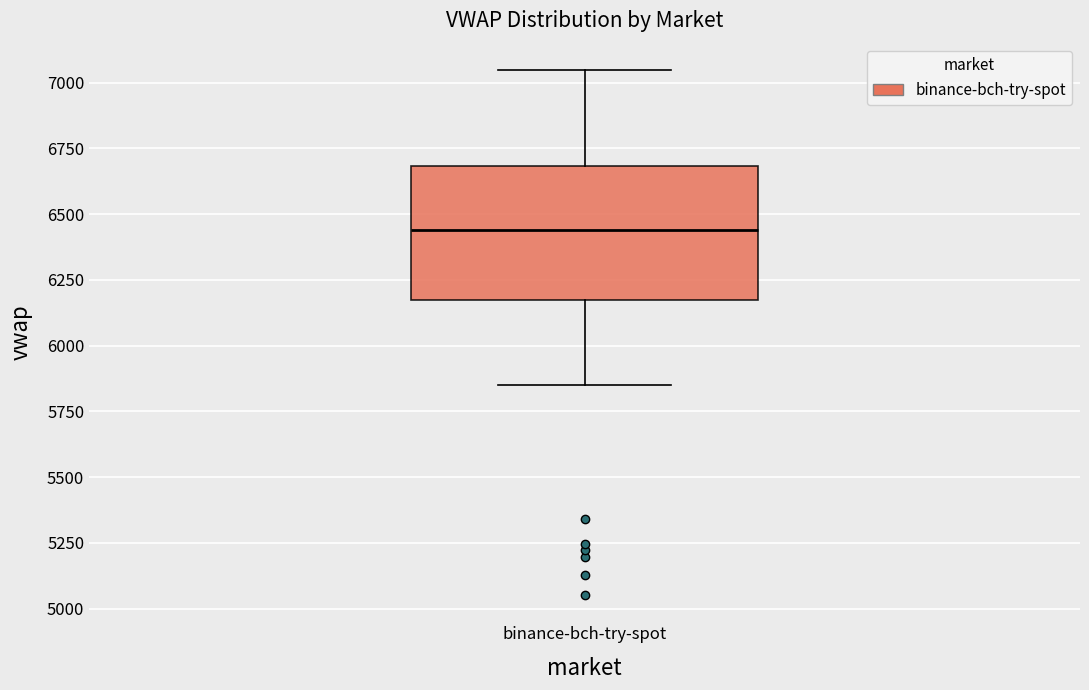

Where does the lower whisker of the box for binance-bch-try-spot end on the y-axis? The values are not printed on the chart, so give them approximately, as read against the axis.

5850